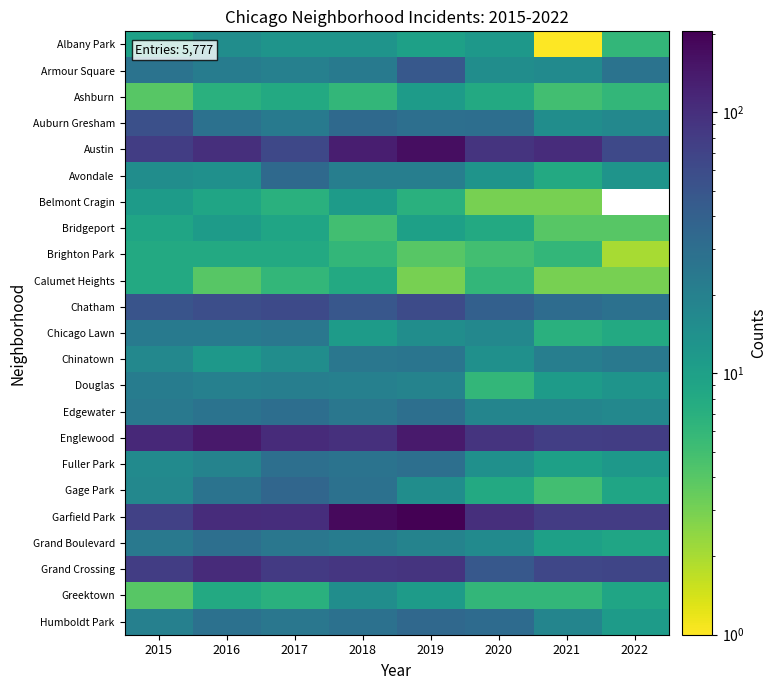

Rank the series at 2020 from highest to lowest value.

Garfield Park, Austin, Englewood, Grand Crossing, Chatham, Humboldt Park, Auburn Gresham, Edgewater, Chicago Lawn, Grand Boulevard, Armour Square, Chinatown, Fuller Park, Avondale, Albany Park, Ashburn, Bridgeport, Gage Park, Calumet Heights, Douglas, Greektown, Brighton Park, Belmont Cragin